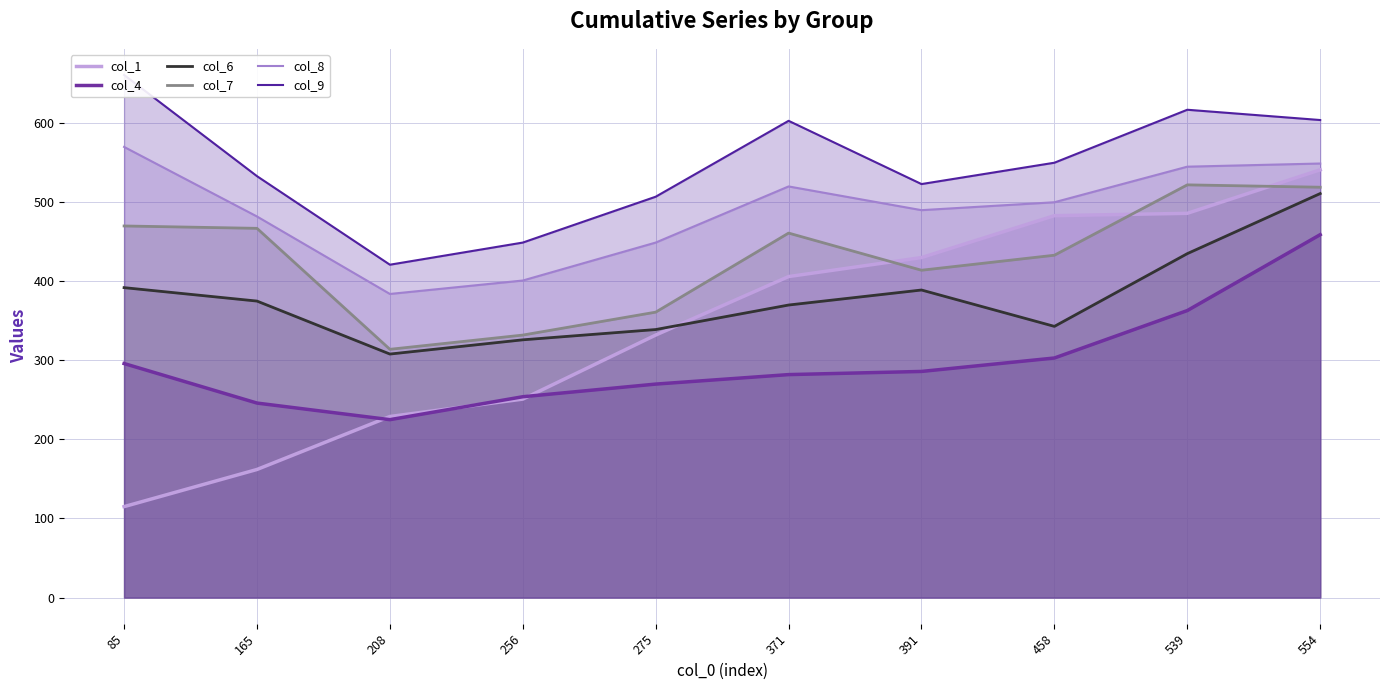

What is the value of the col_6 point at the 3rd from the left?

308